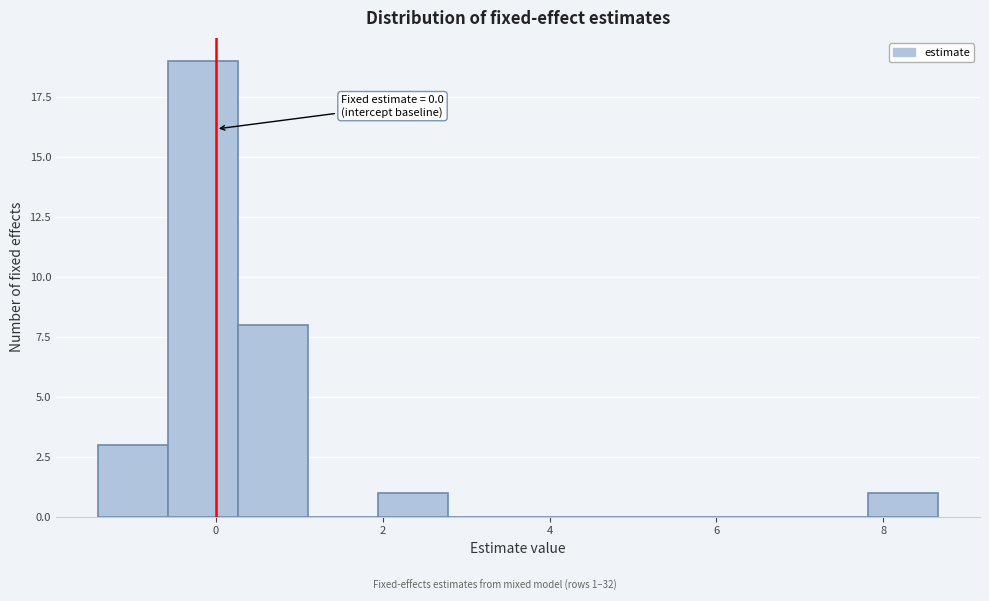

Which range on the x-axis has the tallest bar?

-0.6 to 0.2